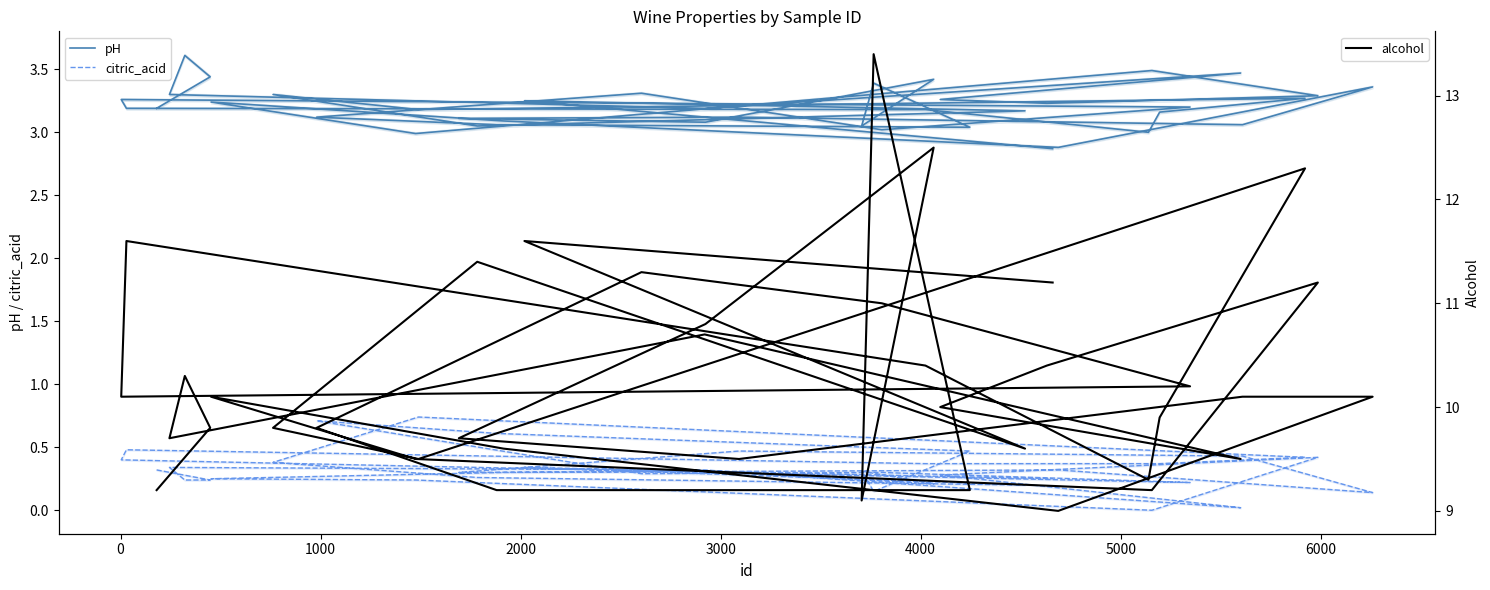

Is the value of pH at 6000 greater than the value of alcohol at 21?

No